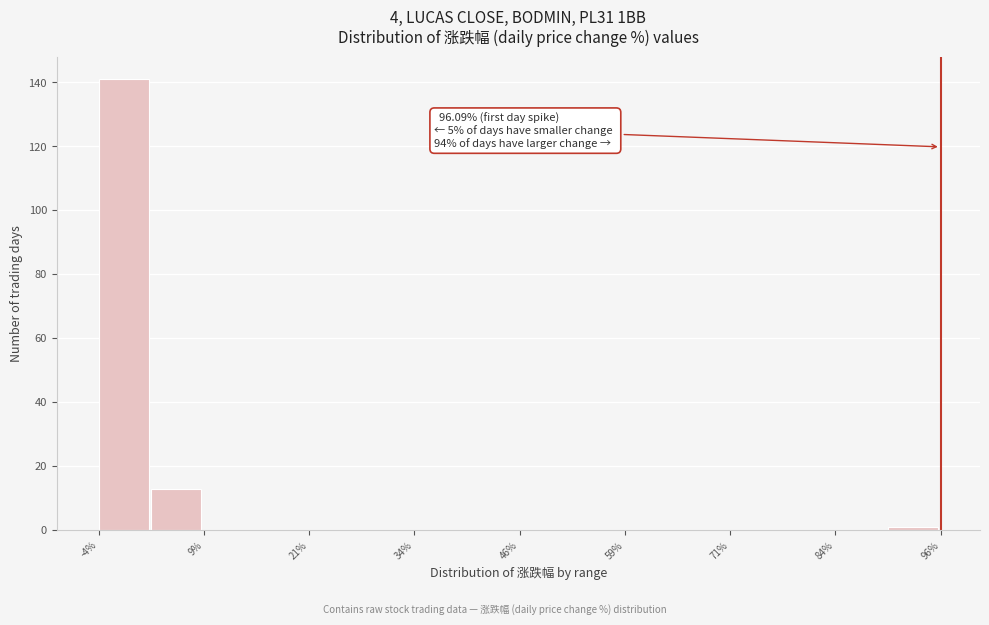

Around what value on the x-axis is the tallest bar? Give the approximate position of its centre, as read against the axis.

0